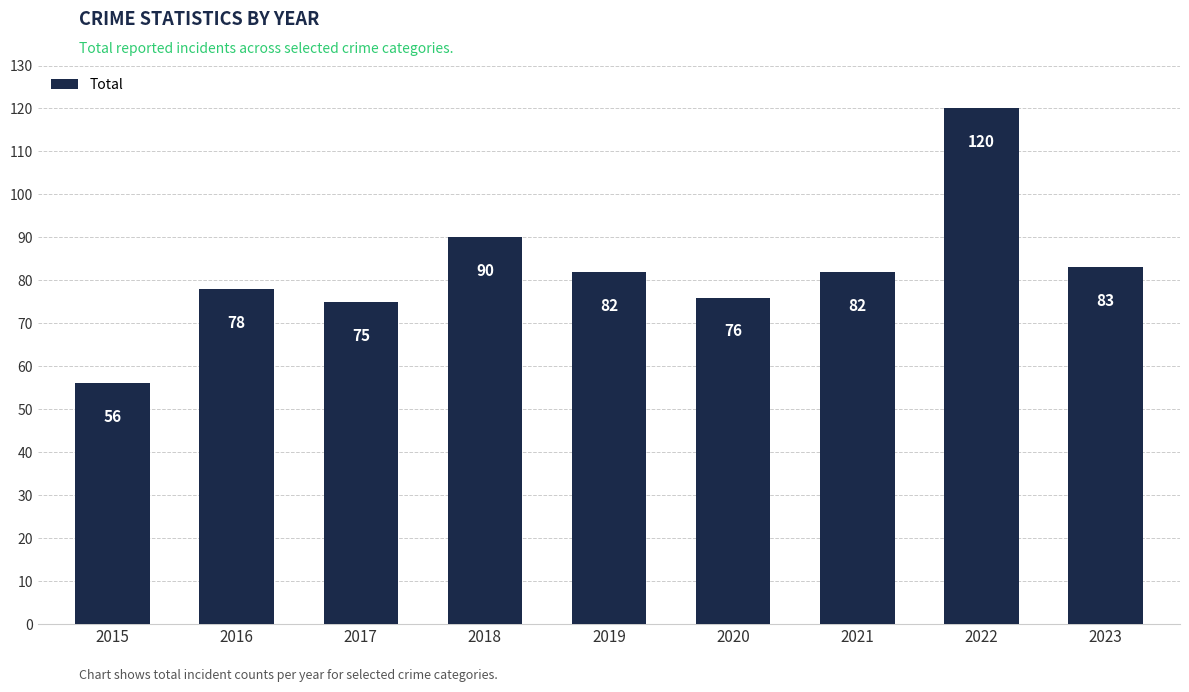

How many distinct data groups are displayed?

1